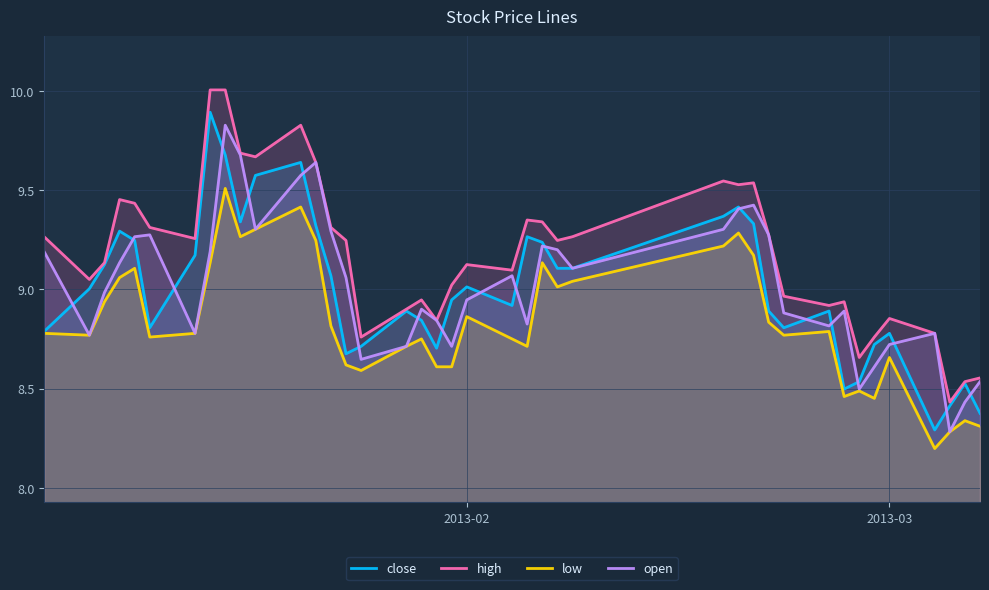

How many interior local valleys does the close series have?

8